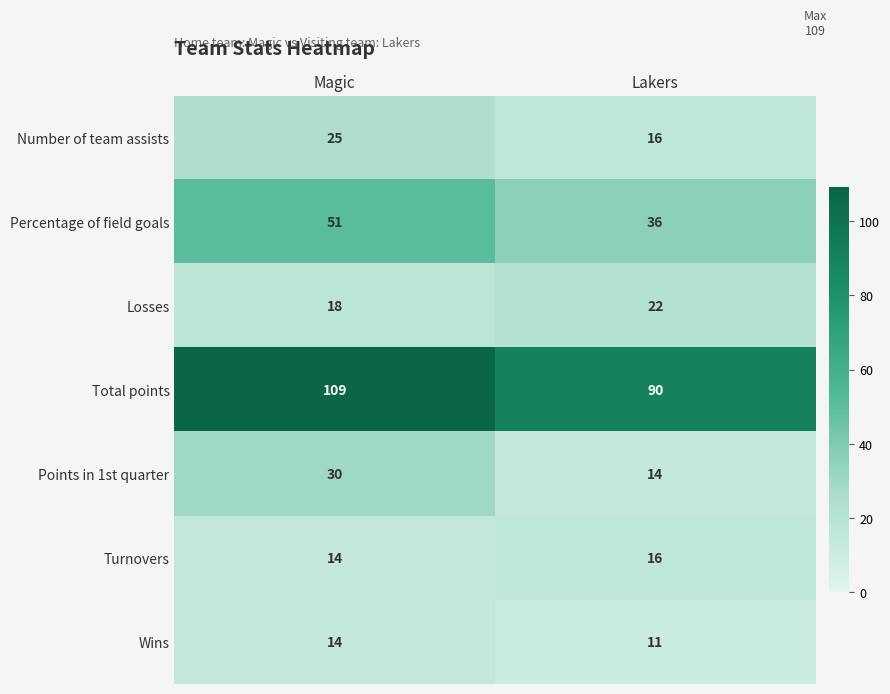

How many series are shown in this chart?

7